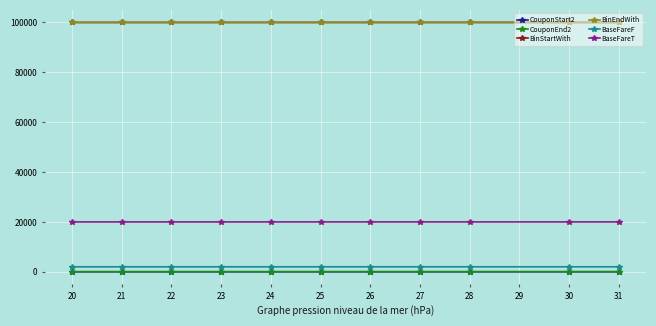

Is the value of CouponStart2 at 27 greater than the value of BaseFareF at 23?

No